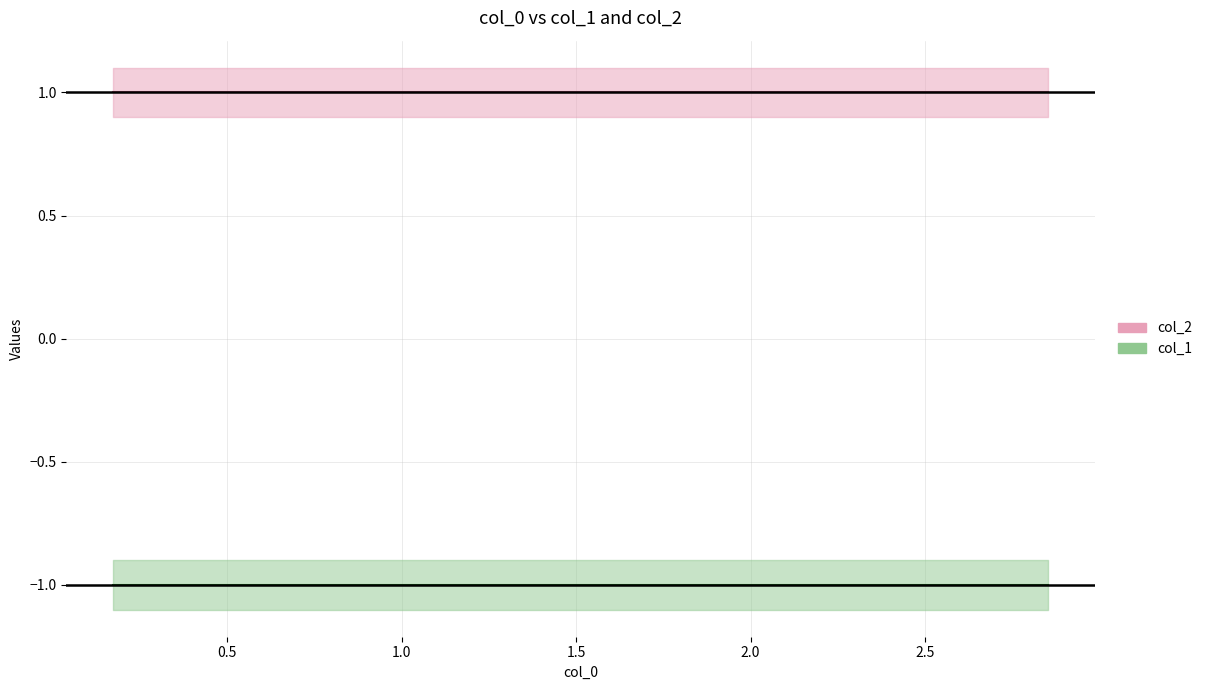

Which series has the widest spread of values?

col_1